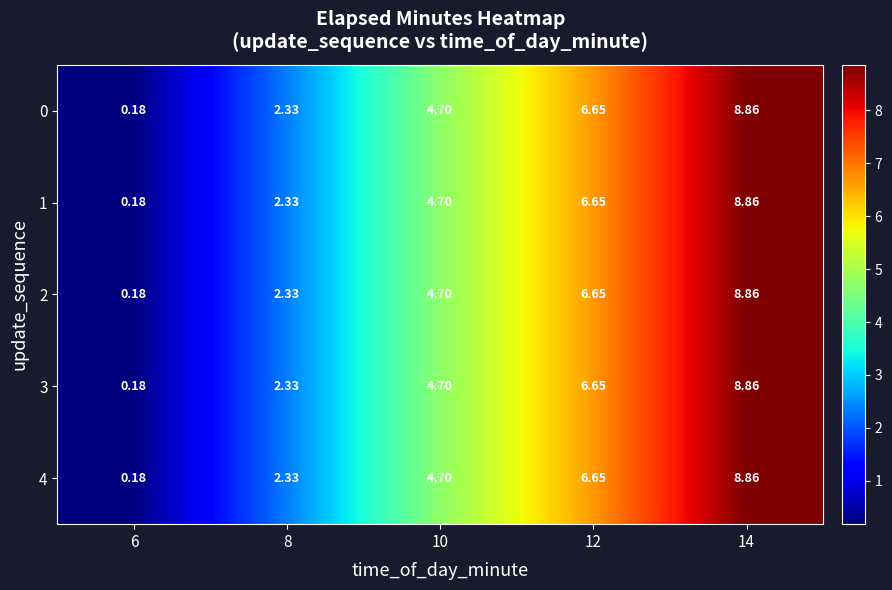

How many distinct data groups are displayed?

5